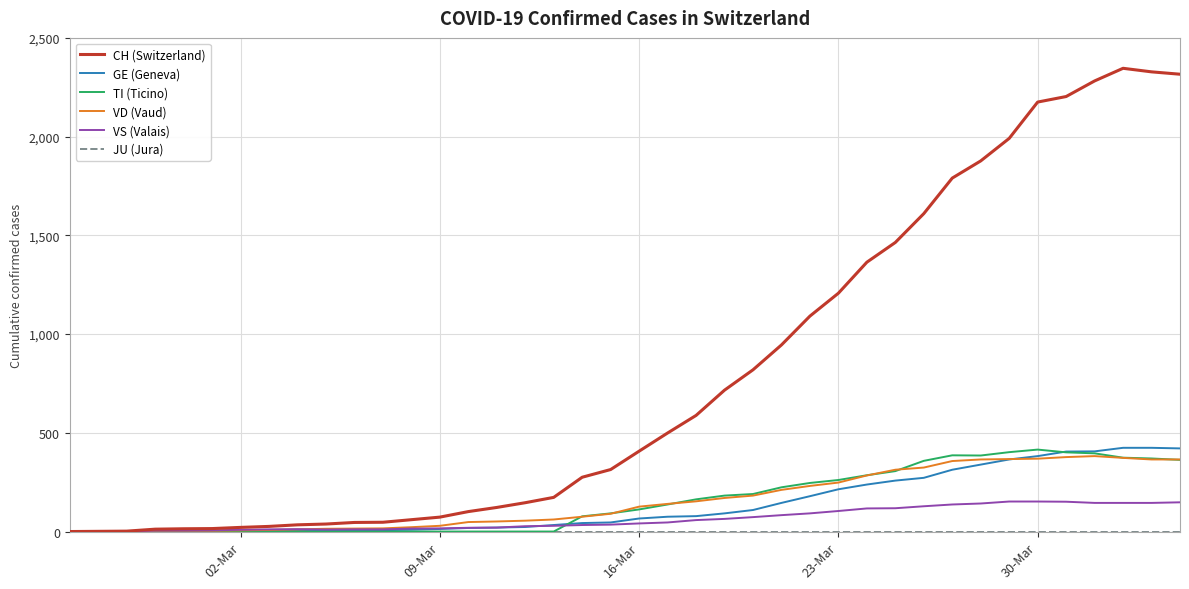

What is the maximum value shown in the chart?

2346